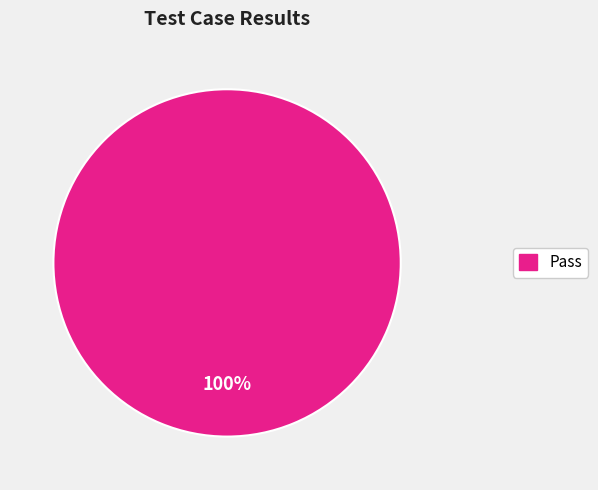

Count the number of slices in the pie.

1